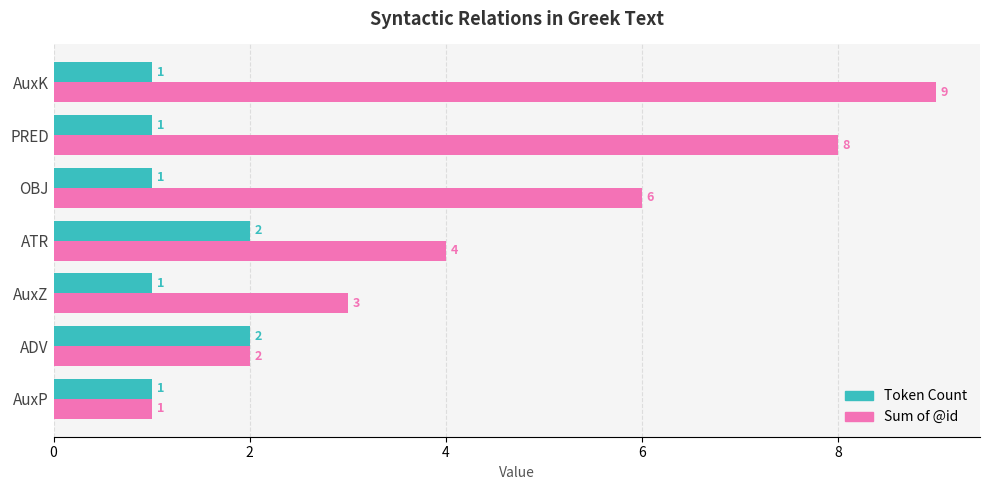

What is the spread (max minus min) of values at OBJ?

5